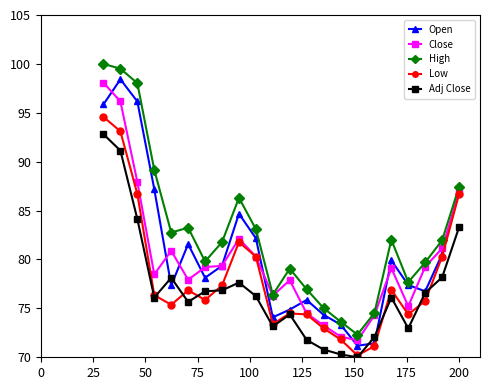

True or false: Adj Close and Close intersect in this chart.

False